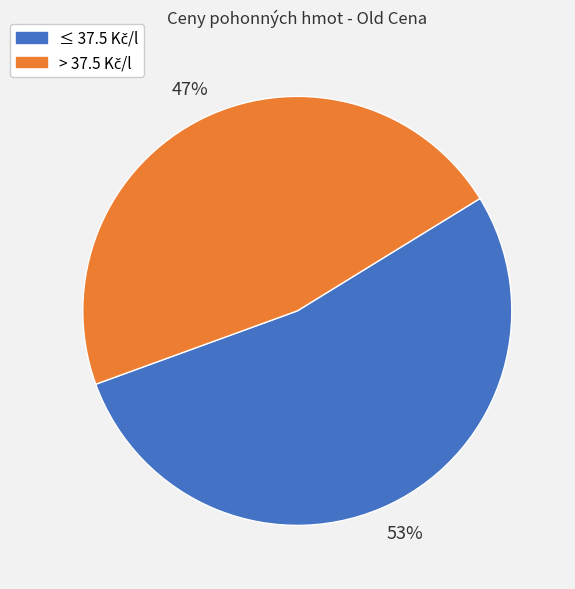

To the nearest percent, what is the average slice percentage?

50%